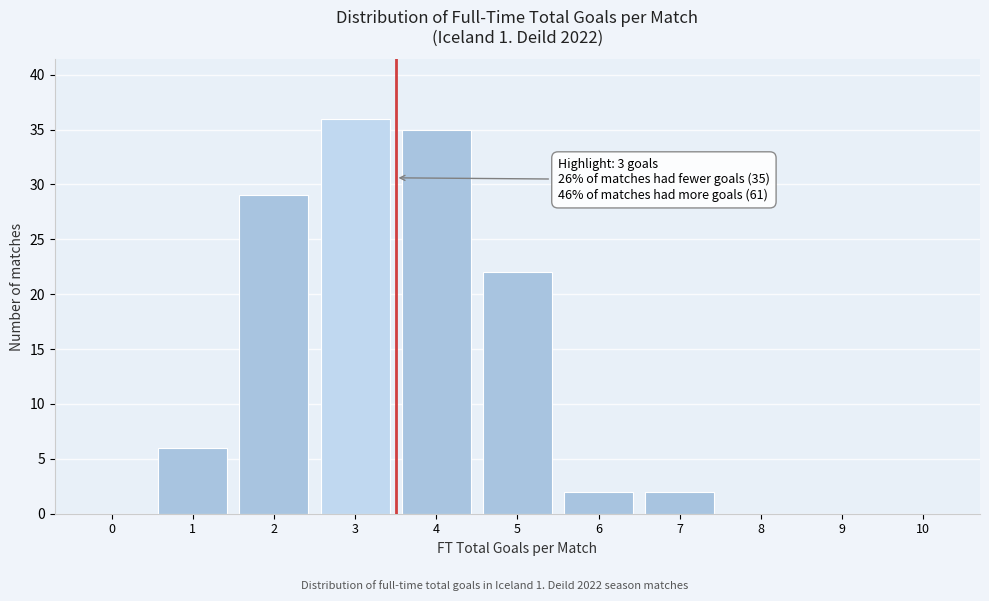

Over which range of the x-axis is the bar tallest?

2.5 to 3.5